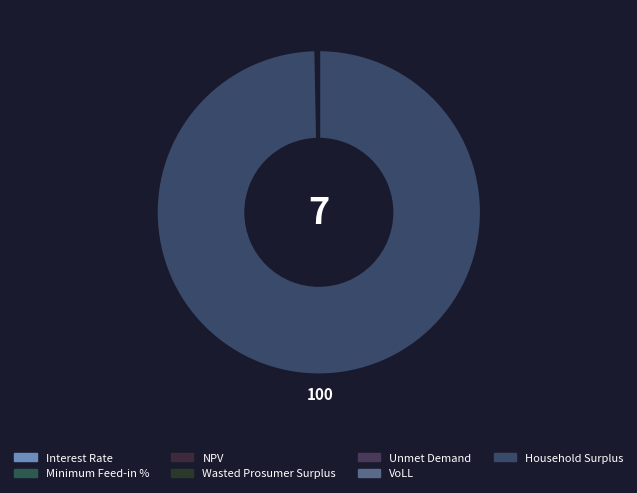

Rank the categories by value from highest to lowest.

Household Surplus, NPV, Wasted Prosumer Surplus, Unmet Demand, VoLL, Interest Rate, Minimum Feed-in %